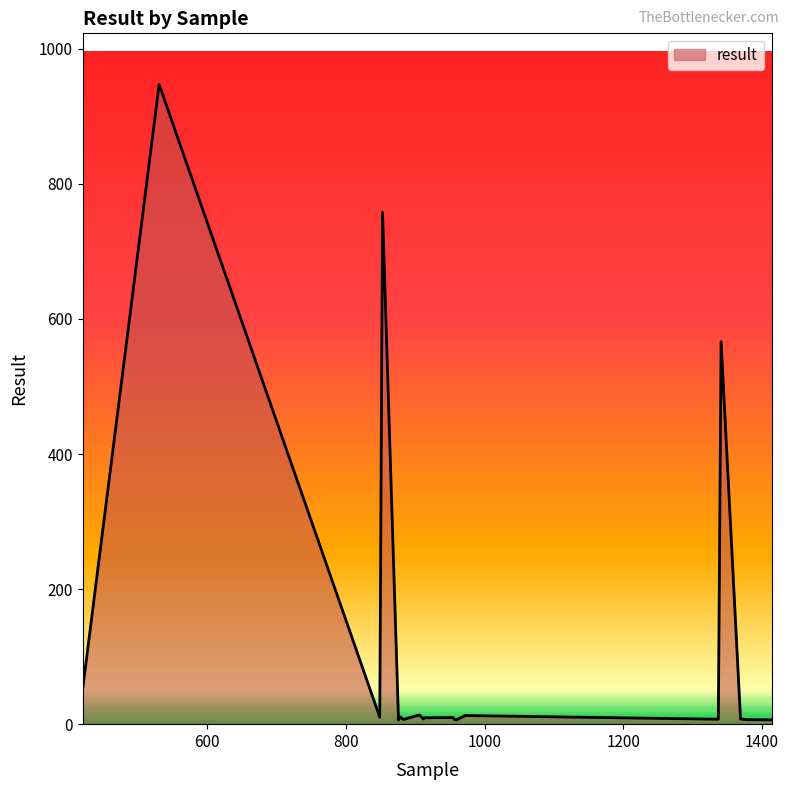

What is the difference between the maximum and minimum values?

940.9